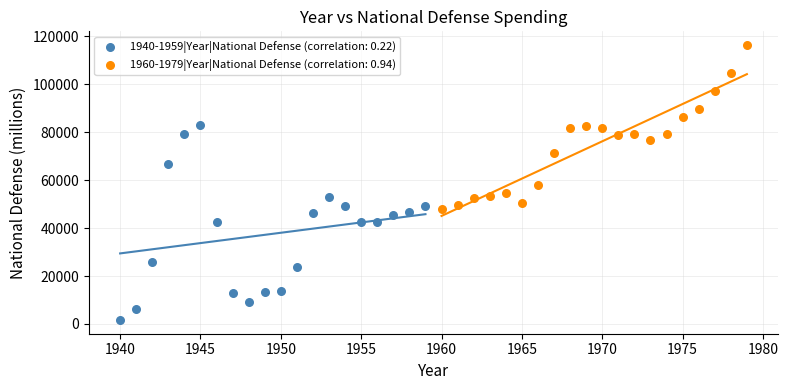

Which series has the widest spread of Y values?

1940-1959|Year|National Defense (correlation: 0.22)